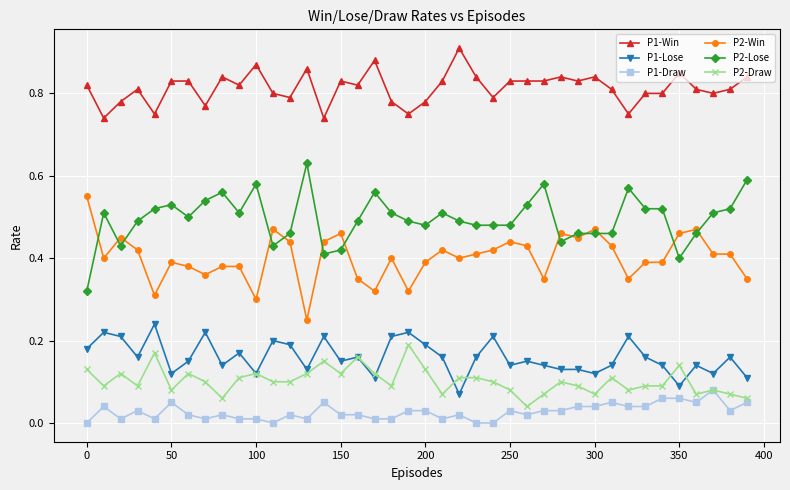

List the series in order of their peak value, lowest first.

P1-Draw, P2-Draw, P1-Lose, P2-Win, P2-Lose, P1-Win